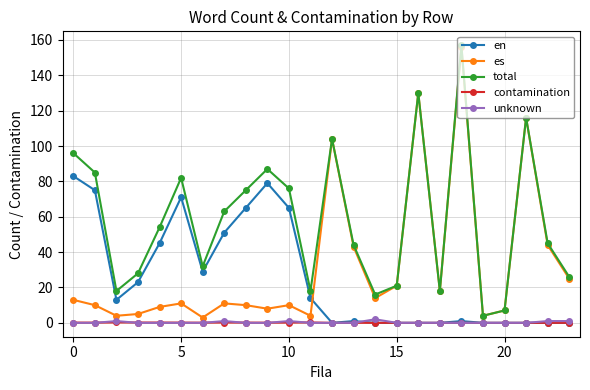

In total, how many points are lower than both neighbors (excluding endpoints)?

6